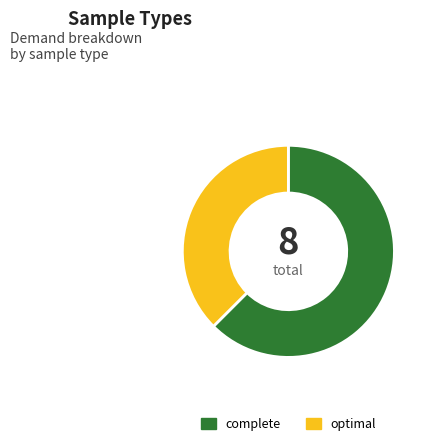

Is there any slice that represents more than half of the pie?

Yes